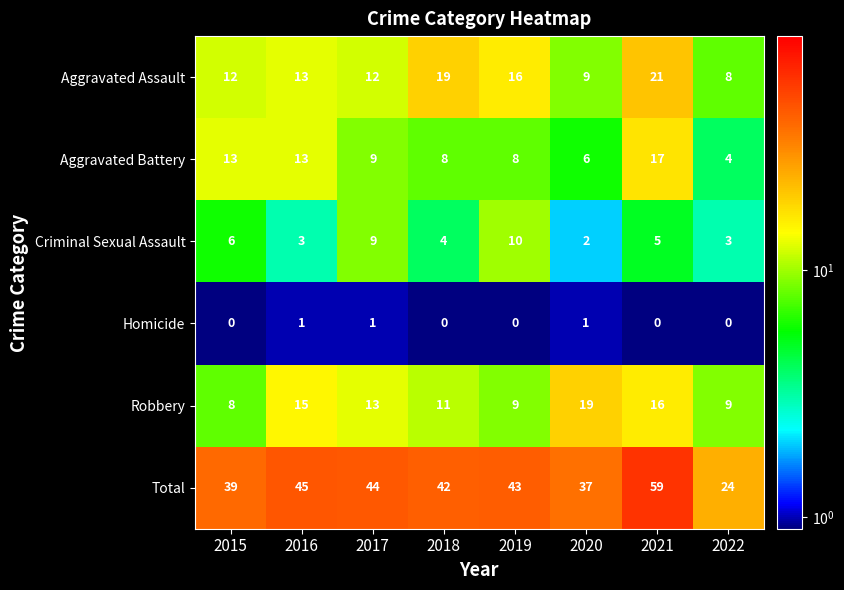

Count the Homicide values in the range 0 to 1.

8